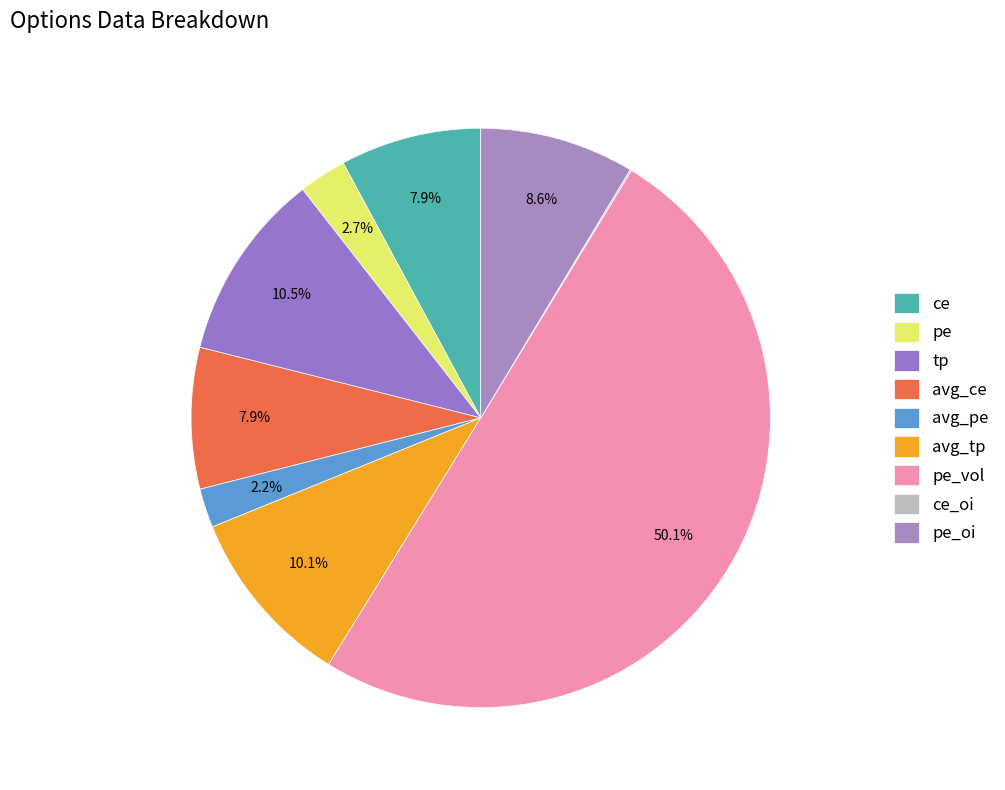

Which category has the biggest portion of the pie?

pe_vol